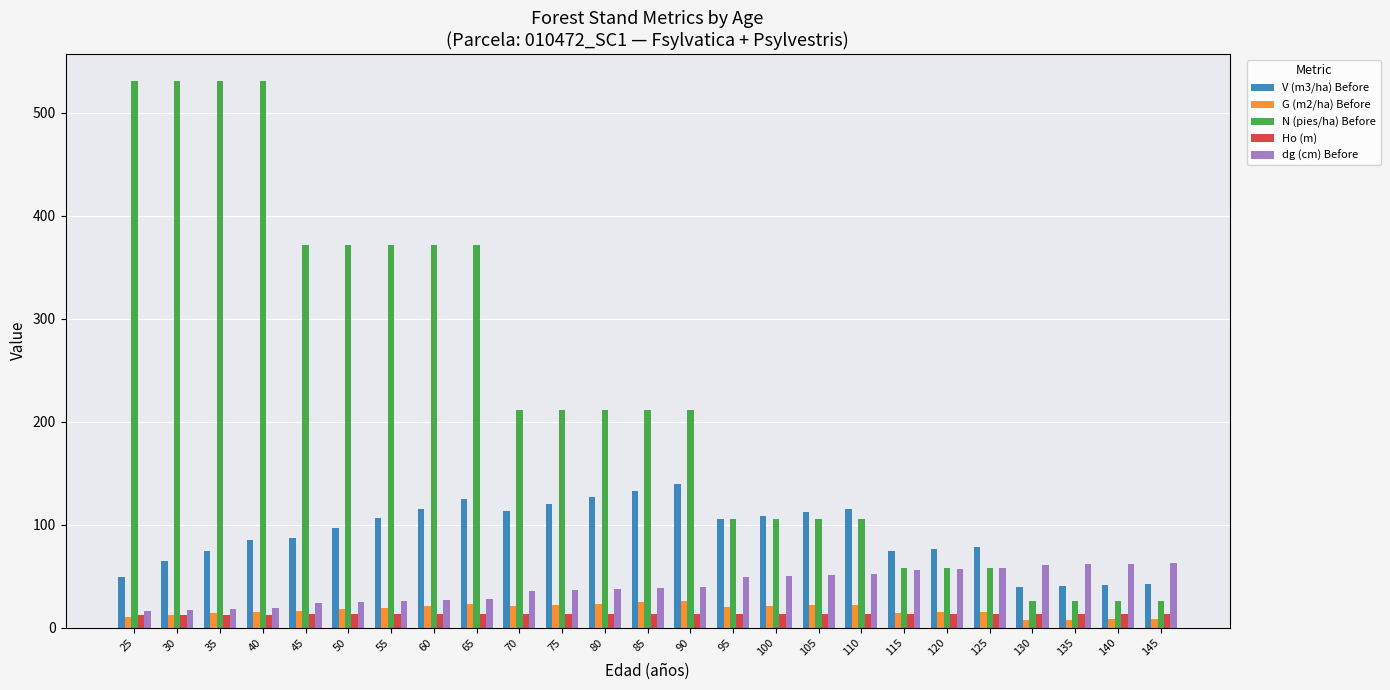

What are all the series names shown in the legend?

V (m3/ha) Before, G (m2/ha) Before, N (pies/ha) Before, Ho (m), dg (cm) Before